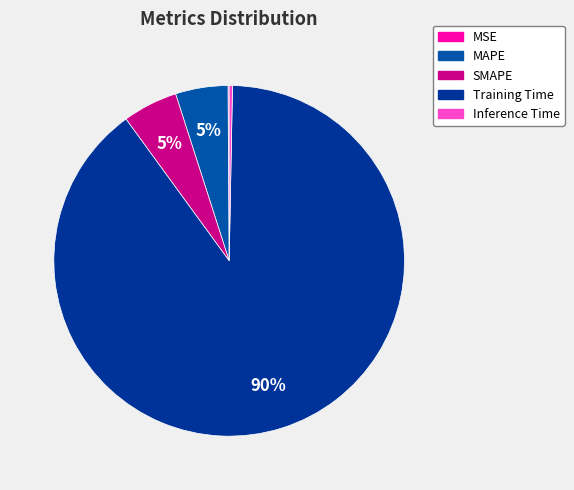

Which slice represents more than half of the pie?

Training Time